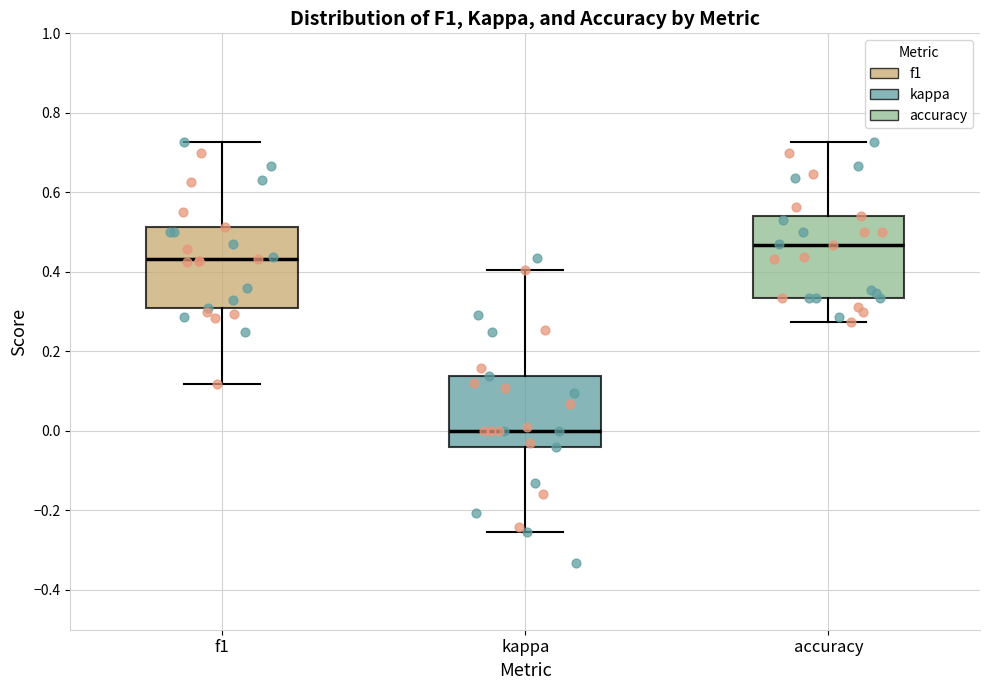

Which box's median line is the highest?

accuracy